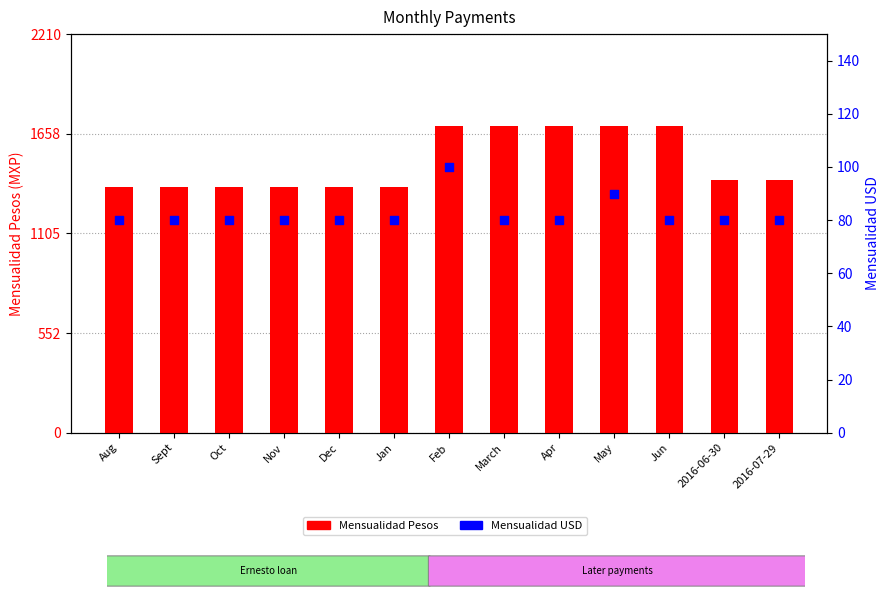

Is the value of Mensualidad Pesos at Feb greater than the value of Mensualidad USD at Aug?

Yes